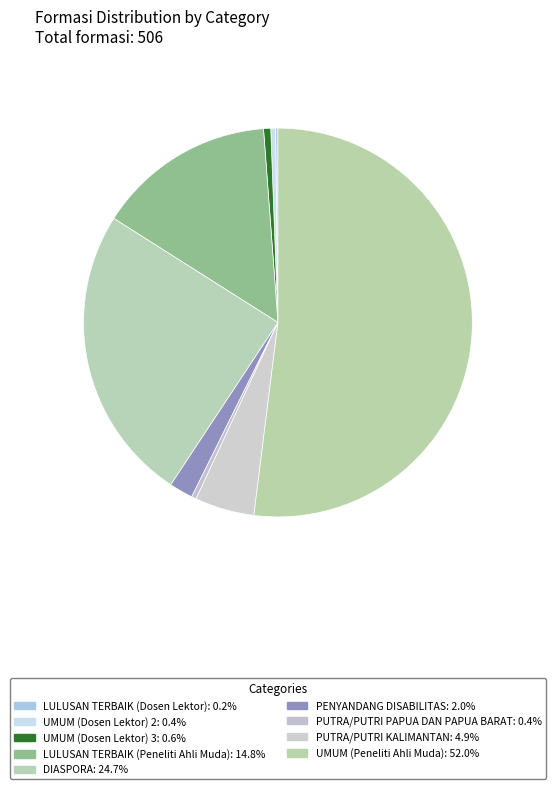

Rank the categories by value from highest to lowest.

UMUM (Peneliti Ahli Muda), DIASPORA, LULUSAN TERBAIK (Peneliti Ahli Muda), PUTRA/PUTRI KALIMANTAN, PENYANDANG DISABILITAS, UMUM (Dosen Lektor) 3, UMUM (Dosen Lektor) 2, PUTRA/PUTRI PAPUA DAN PAPUA BARAT, LULUSAN TERBAIK (Dosen Lektor)